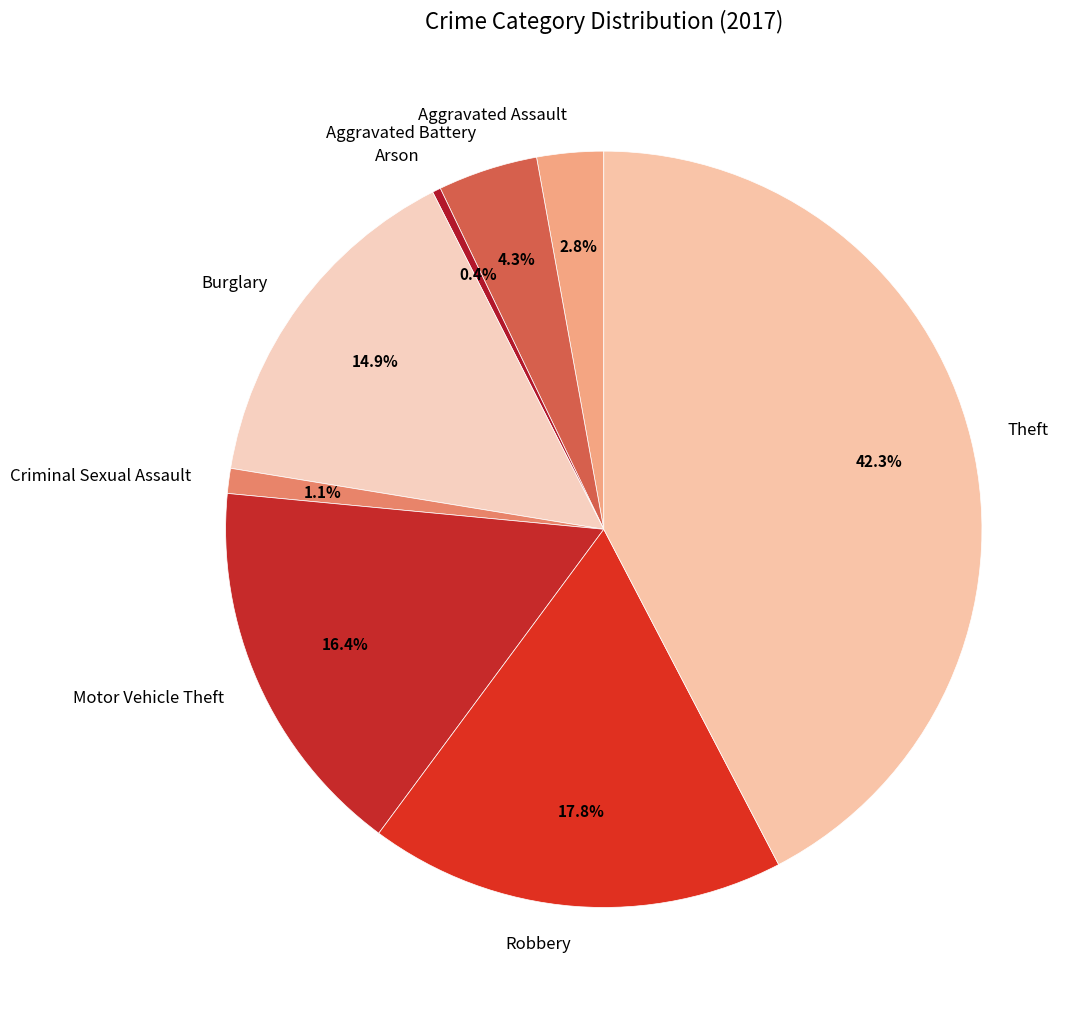

To the nearest percent, what is the combined percentage of Arson and Robbery?

18%